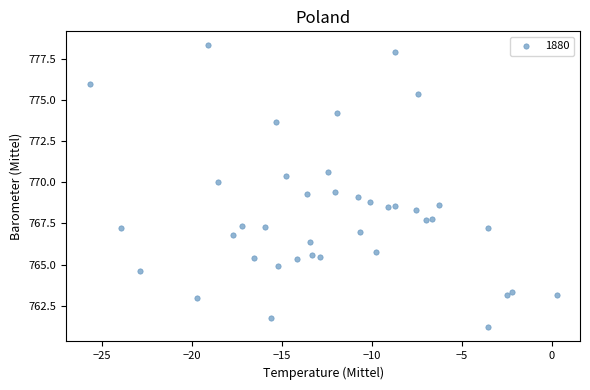

What is the range of Y values (max minus min)?

17.1